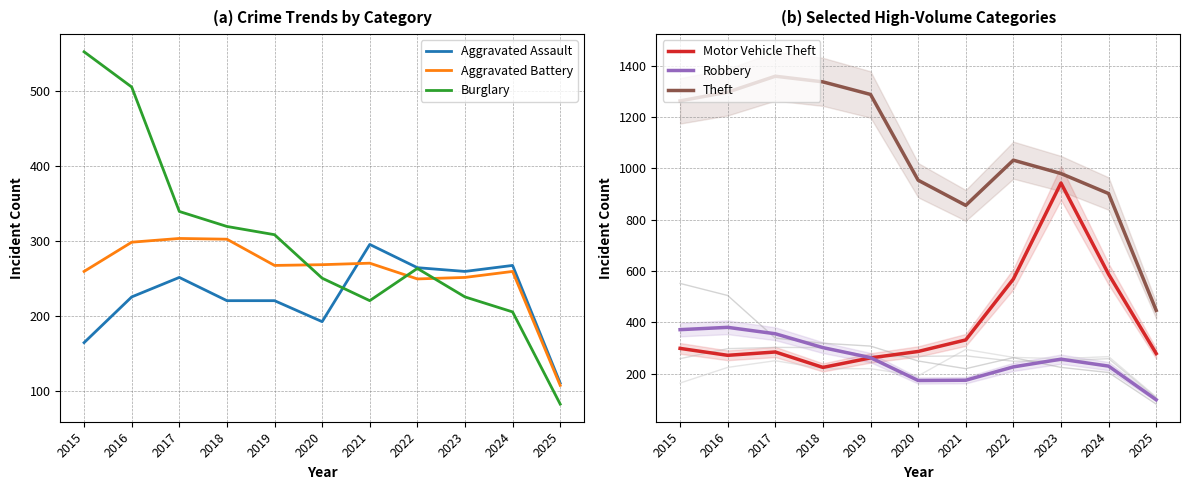

Rank the series by their maximum value, from lowest to highest.

Aggravated Assault, Aggravated Battery, Robbery, Burglary, Motor Vehicle Theft, Theft